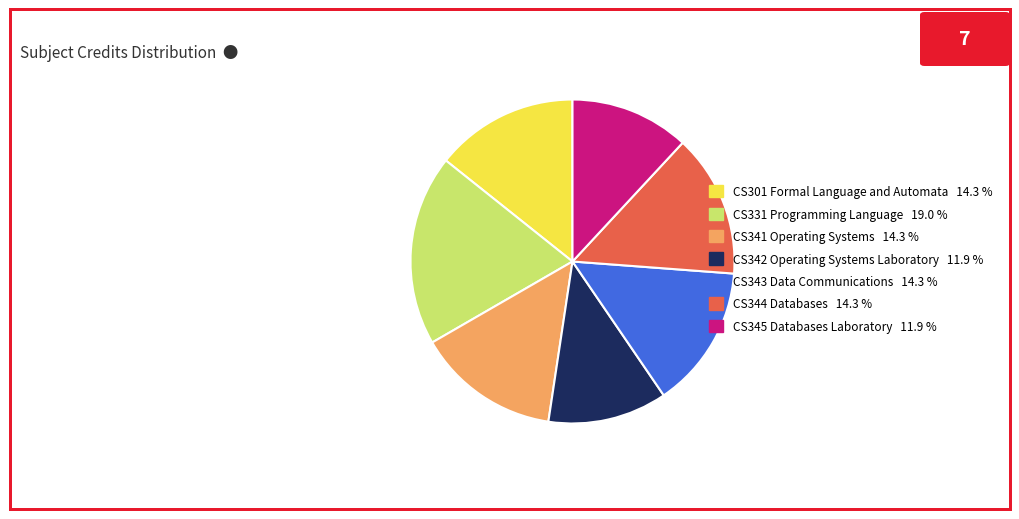

Do CS341 Operating Systems 14.3 % and CS301 Formal Language and Automata 14.3 % together represent more than half of the pie?

No